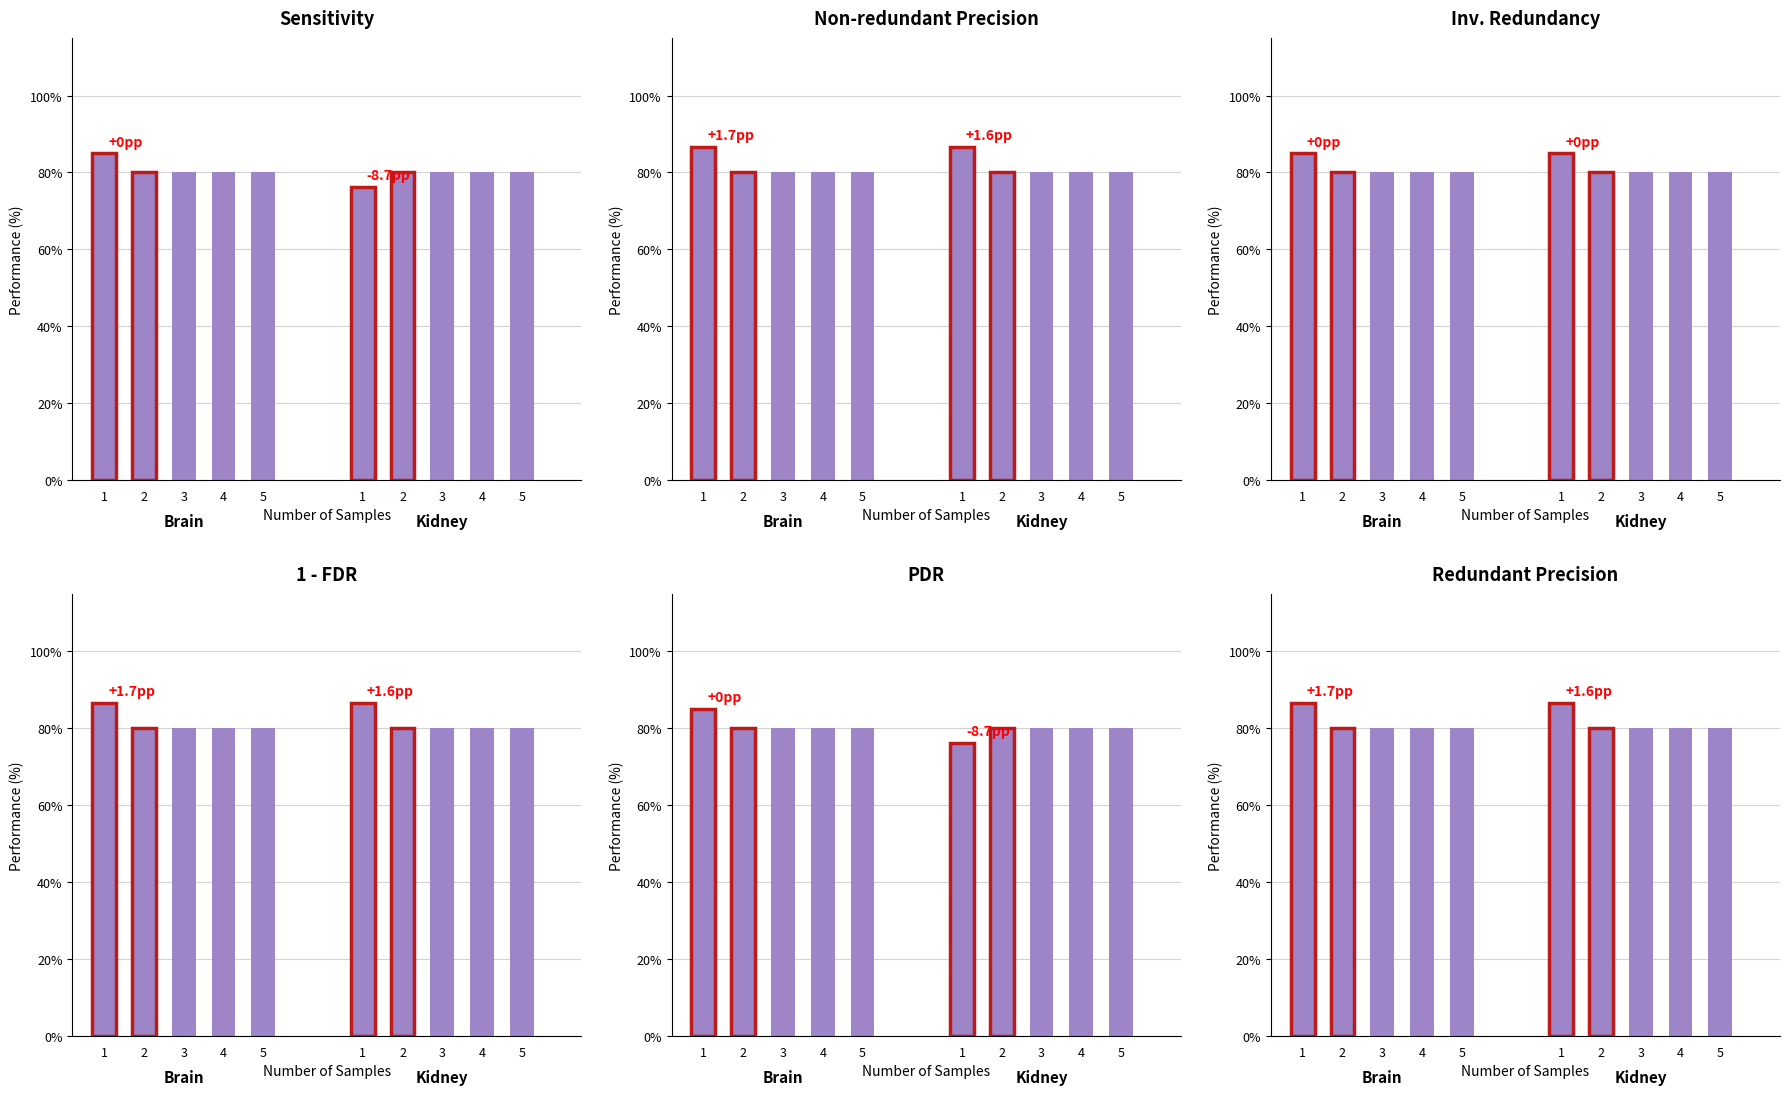

Which label corresponds to the largest value in the chart?

1